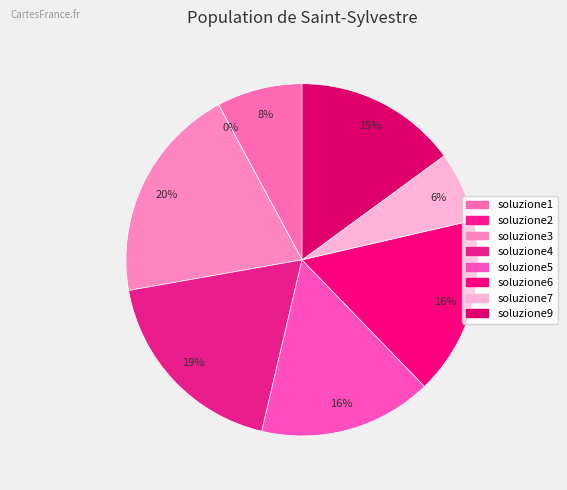

Does soluzione3 account for over 50% of the chart?

No